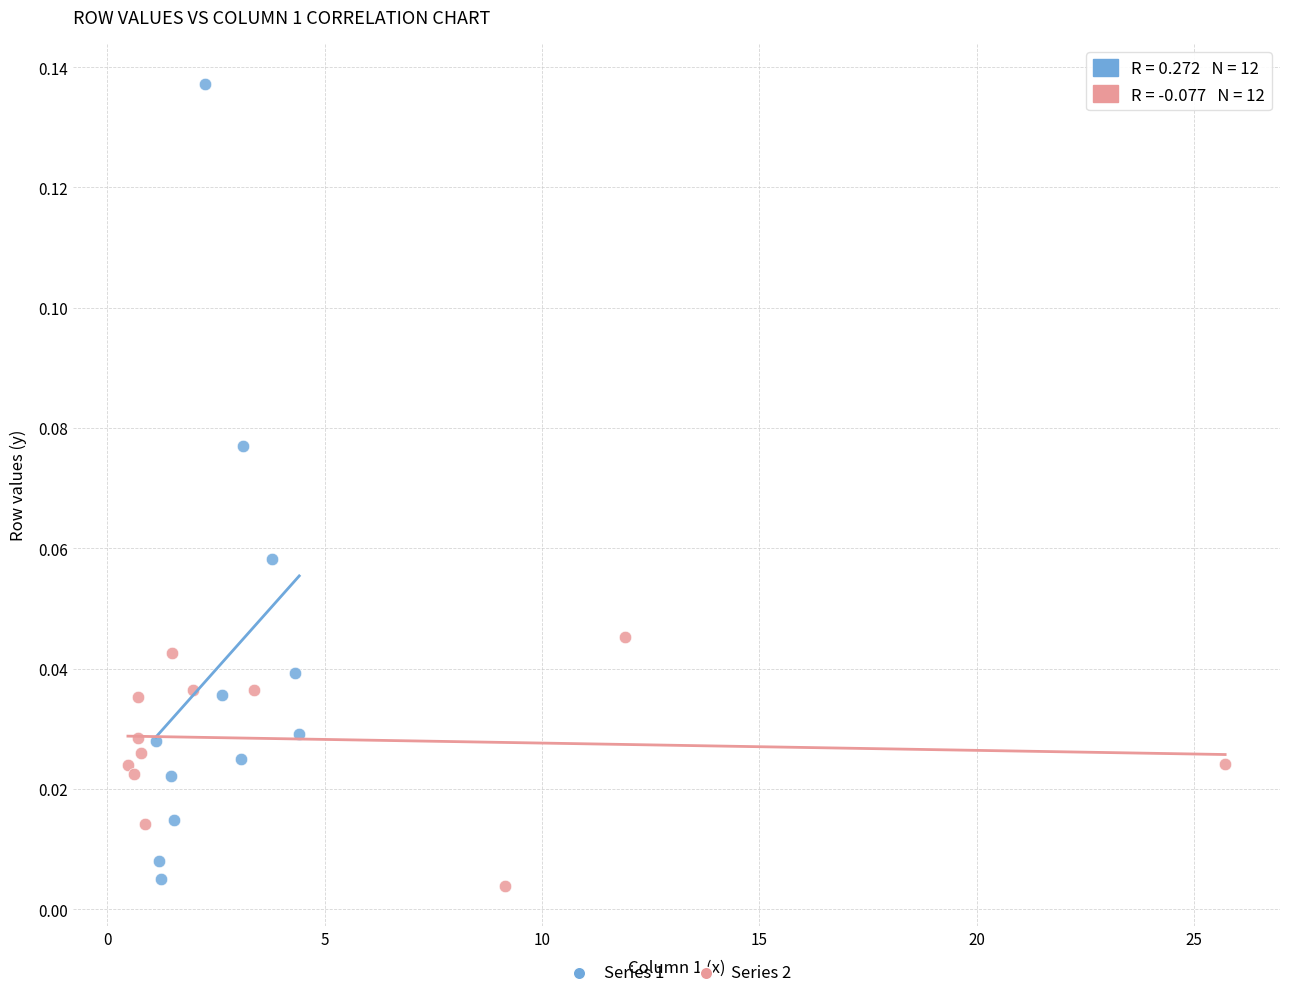

Which series contains the highest Y value?

Series 1